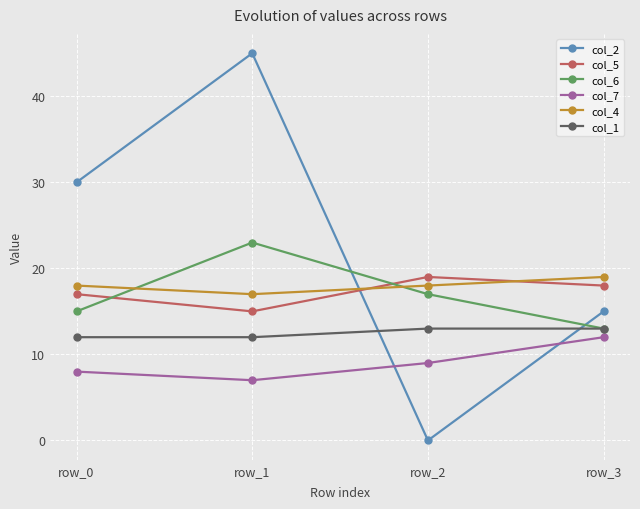

What is the approximate value of col_1 at row_1?

12